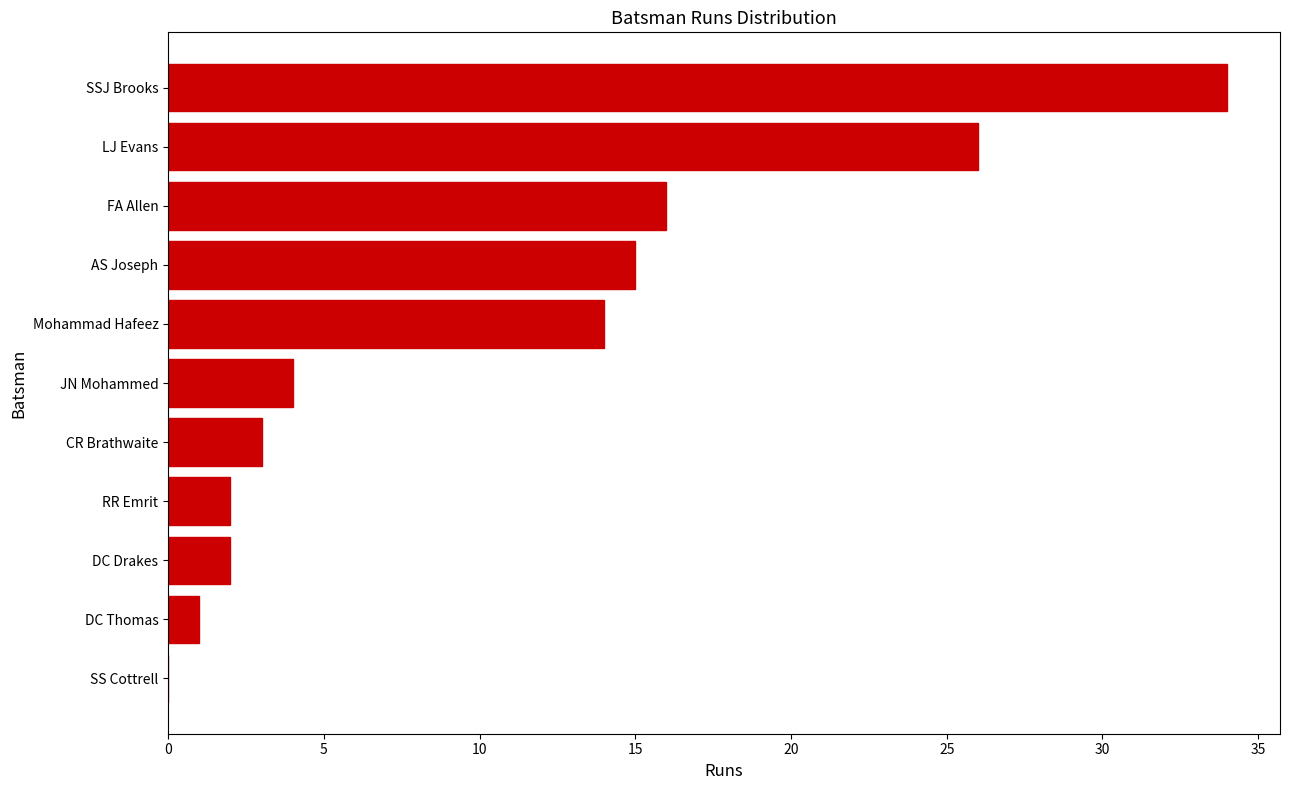

Reading bottom to top, transcribe all the data shown in this chart.

SS Cottrell=0	DC Thomas=1	DC Drakes=2	RR Emrit=2	CR Brathwaite=3	JN Mohammed=4	Mohammad Hafeez=14	AS Joseph=15	FA Allen=16	LJ Evans=26	SSJ Brooks=34